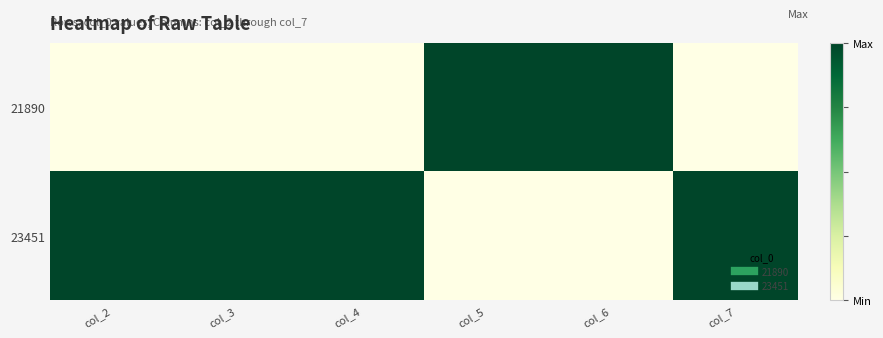

Which series has the widest spread of values?

21890